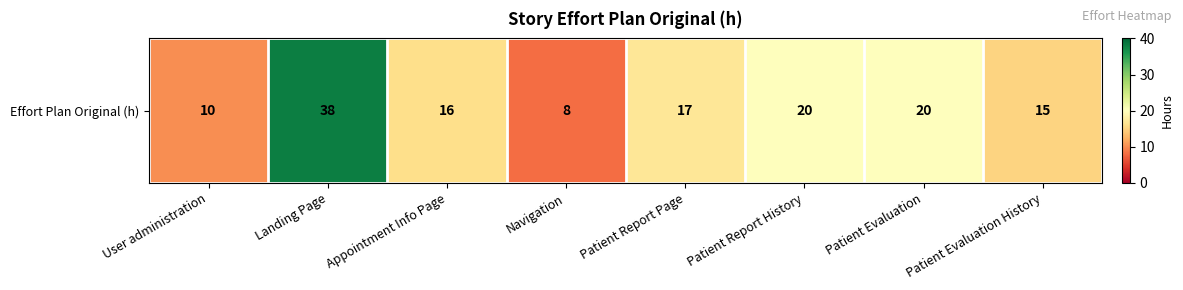

Reading left to right, transcribe all the data shown in this chart.

10	38	16	8	17	20	20	15